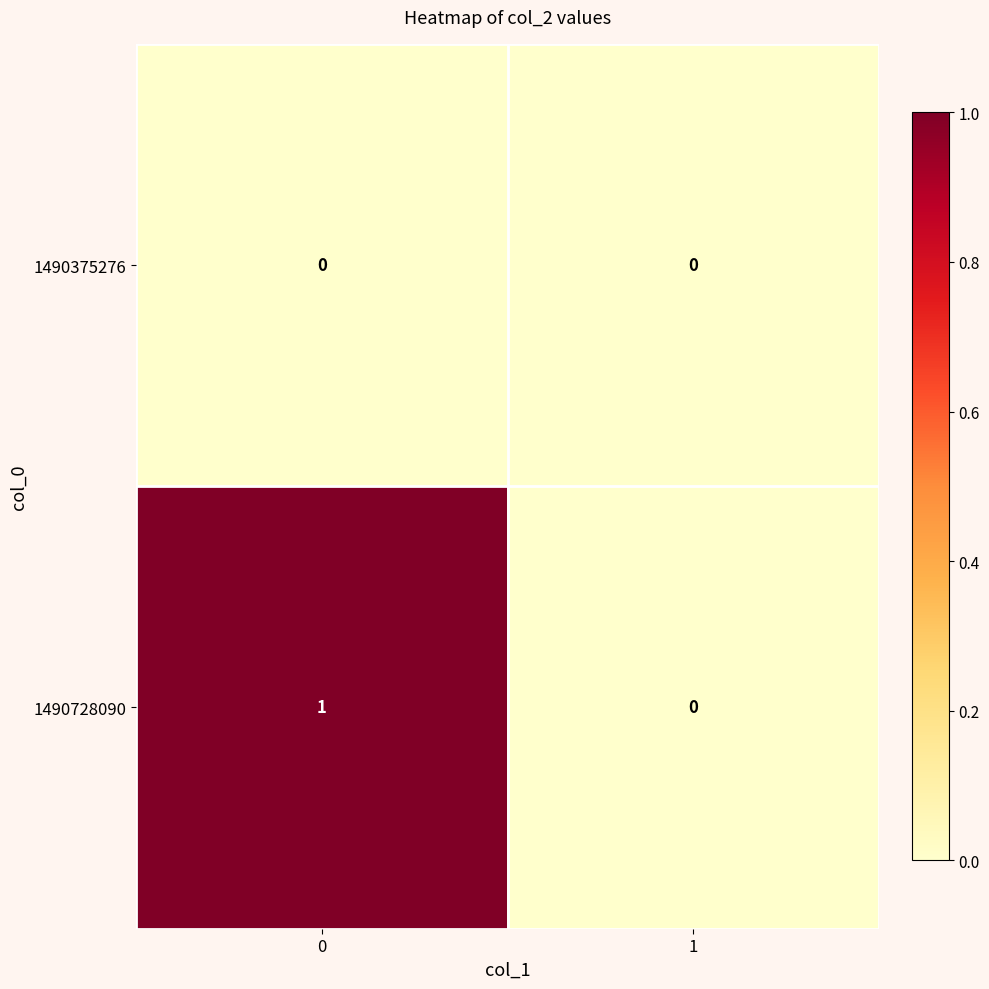

List the series in order of their peak value, lowest first.

1490375276, 1490728090